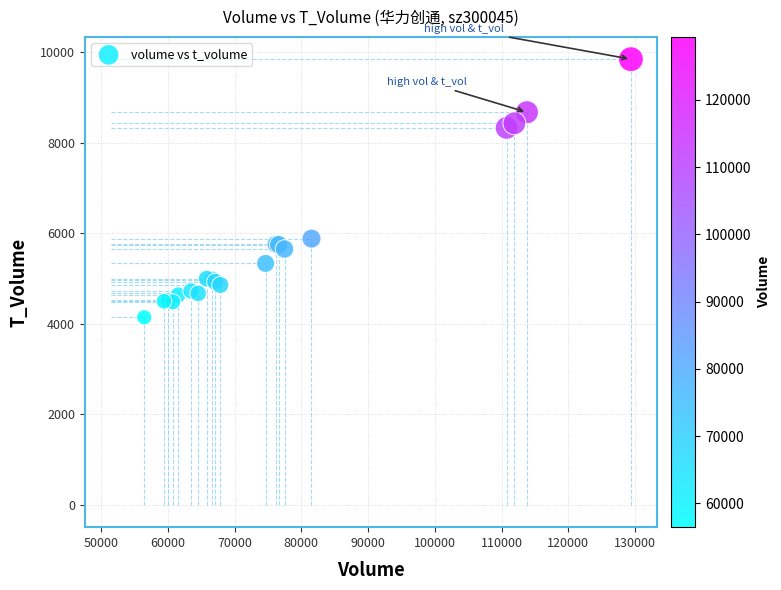

What Y value in the scatter plot is closest to 6995?

5882